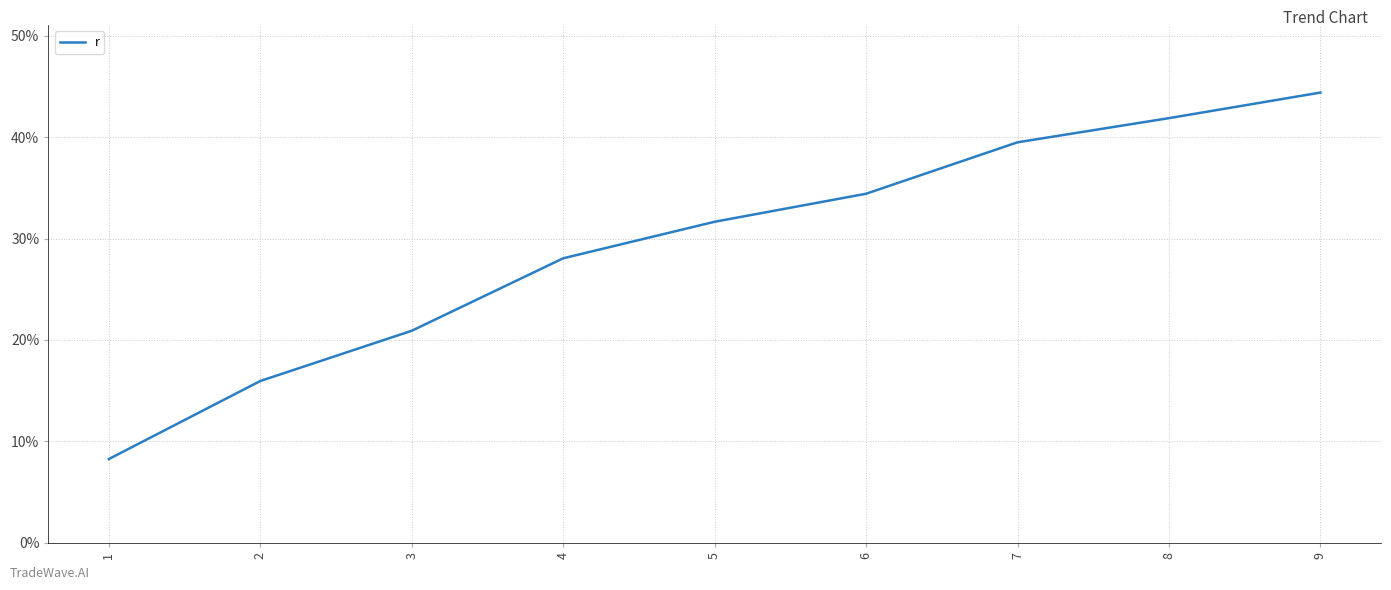

Does the chart display data point markers on the line(s)?

No